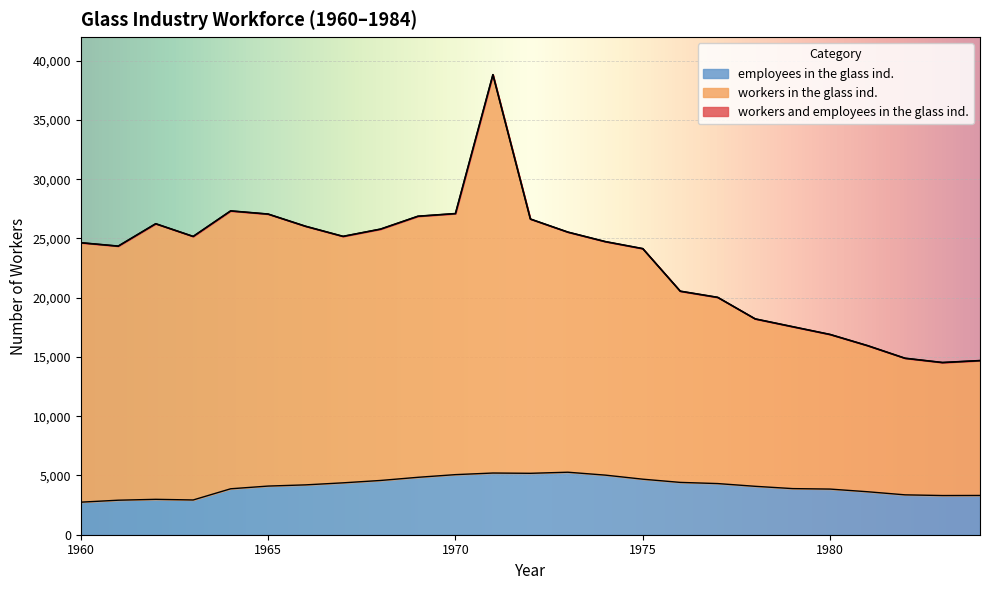

At which category is the sum across all series the highest?

1971